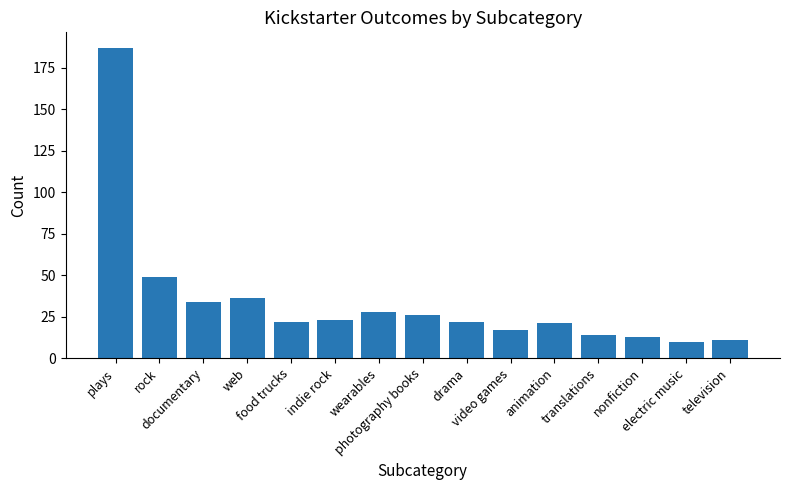

What is the difference between the second highest and second lowest values?

38